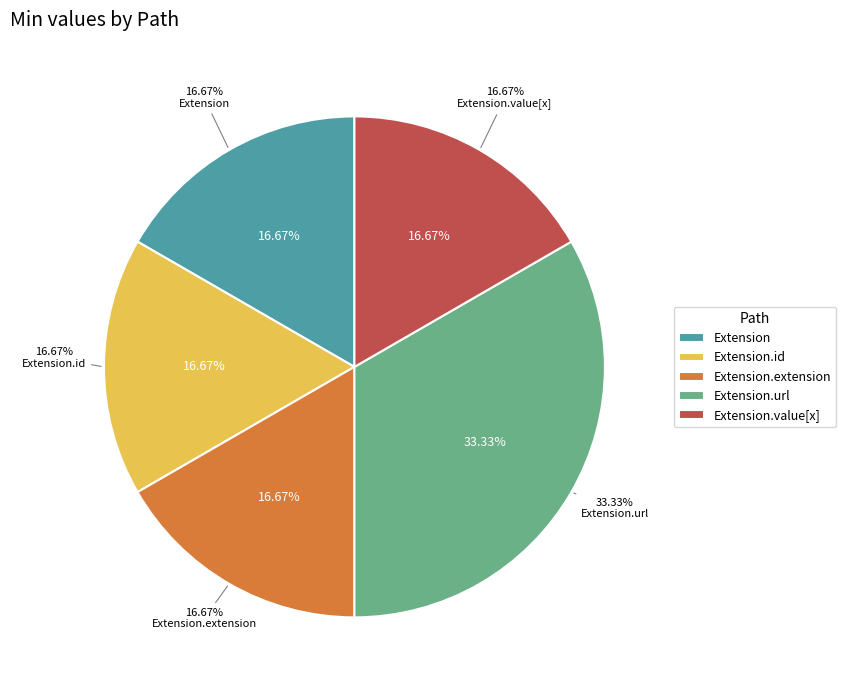

Is it true that Extension.value[x] is 1% of the pie?

False